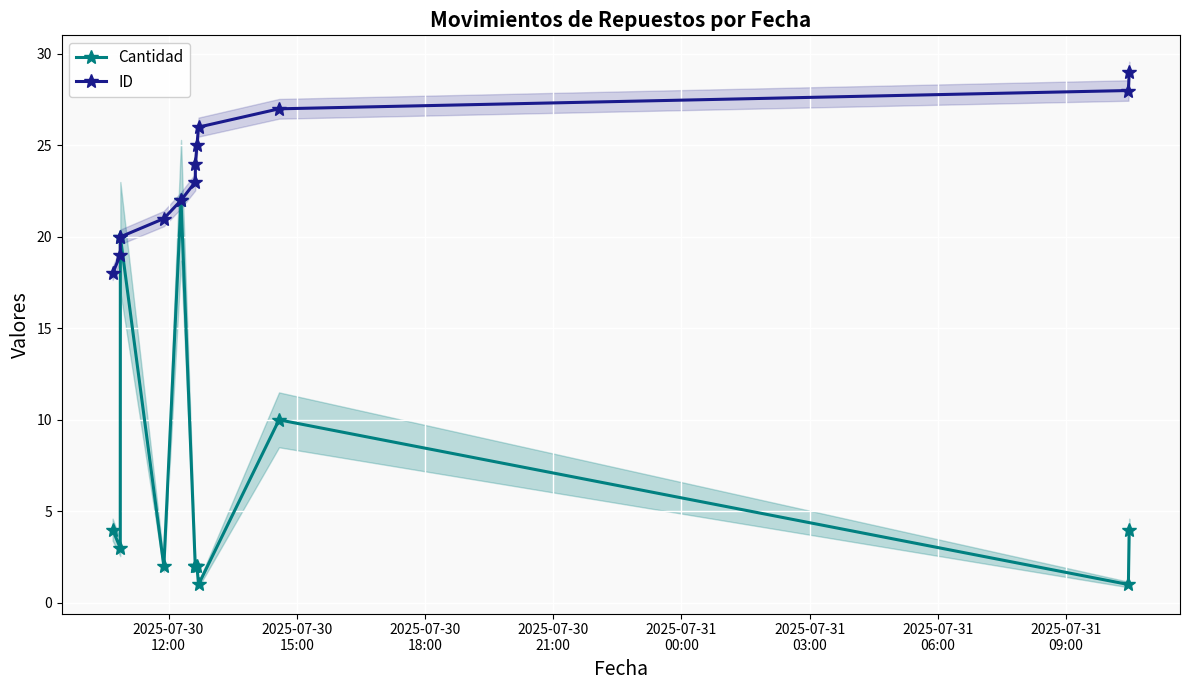

Count the number of categories in the chart.

12